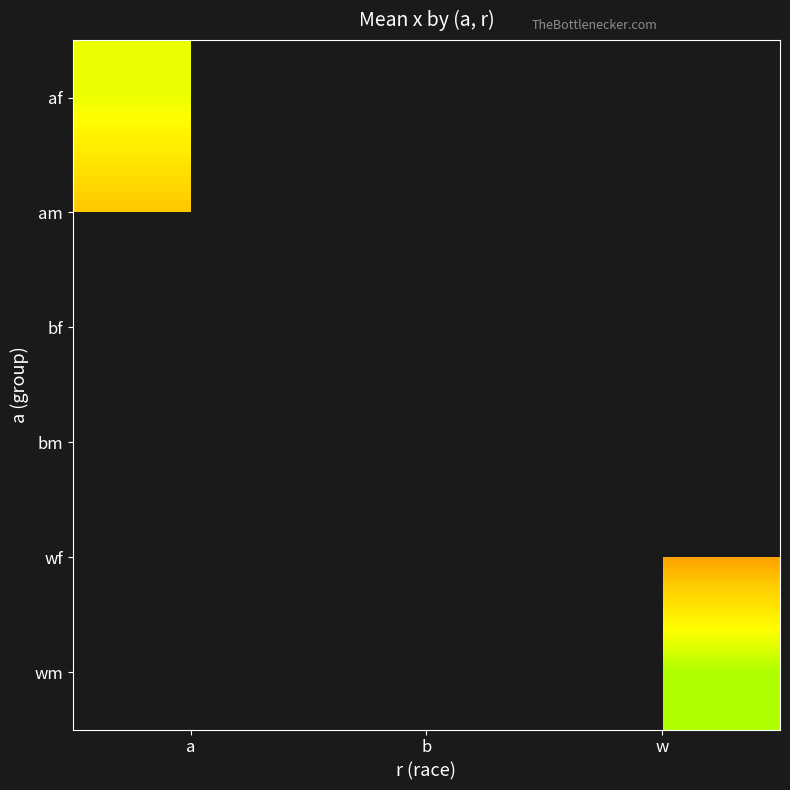

Which has a higher value, b or w?

w